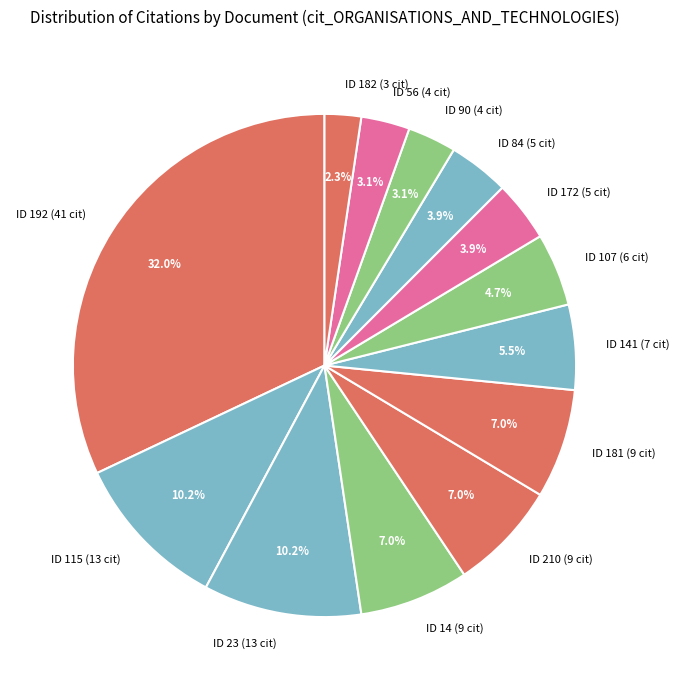

What is the largest slice in the pie chart?

ID 192 (41 cit)